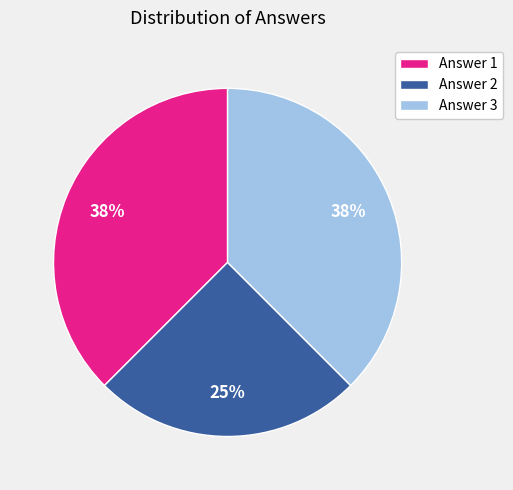

Which slice is the smallest?

Answer 2